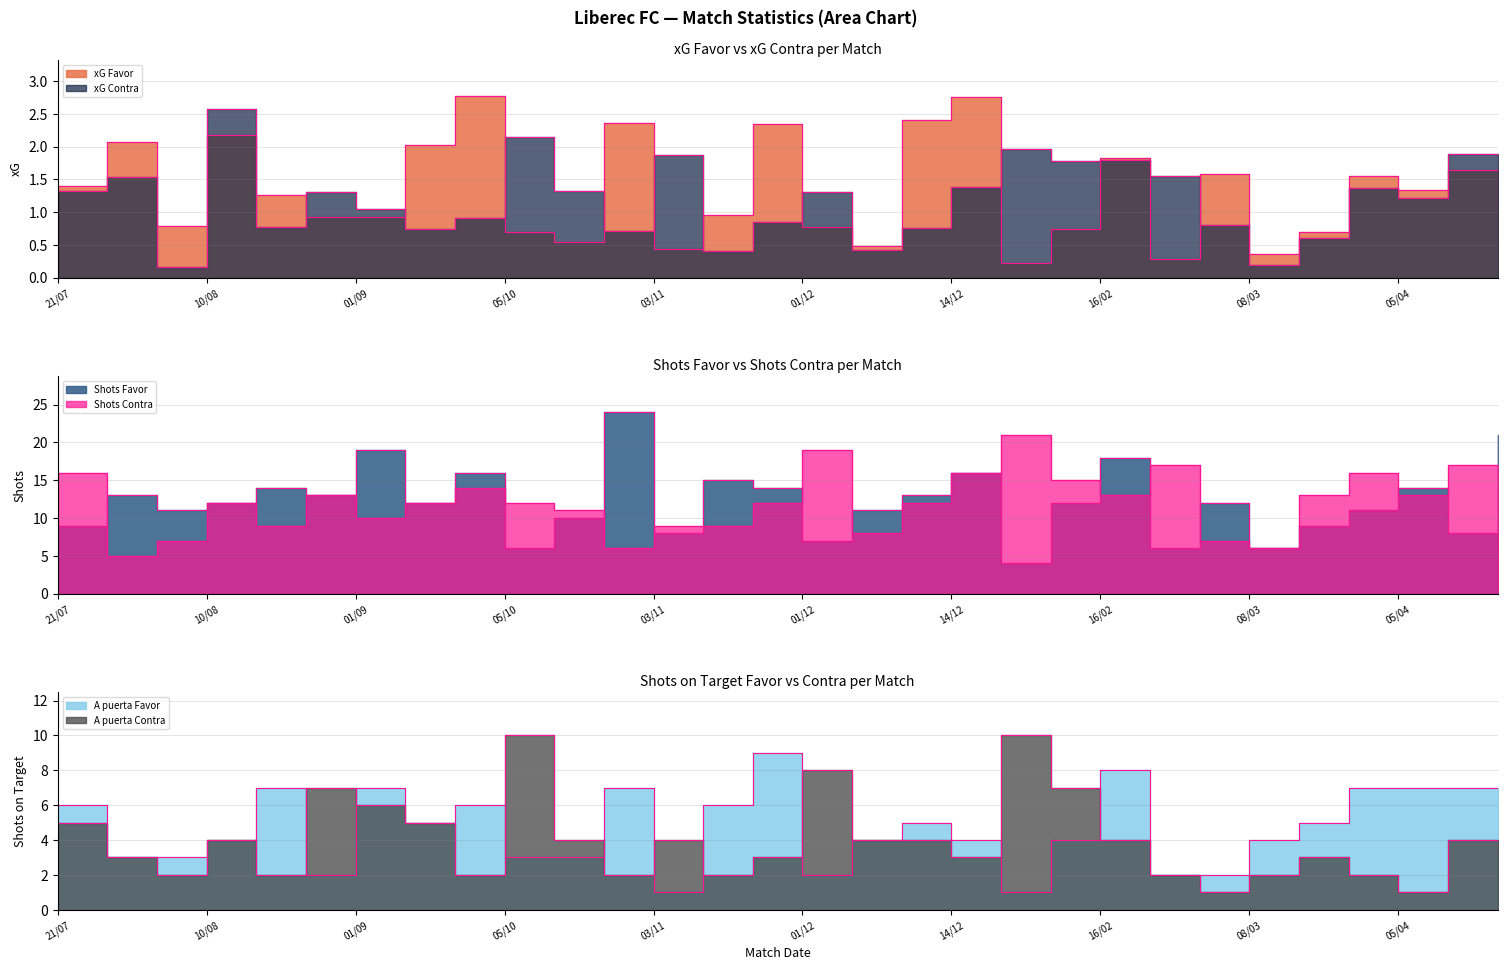

What is the highest value of the xG Contra series?

2.6